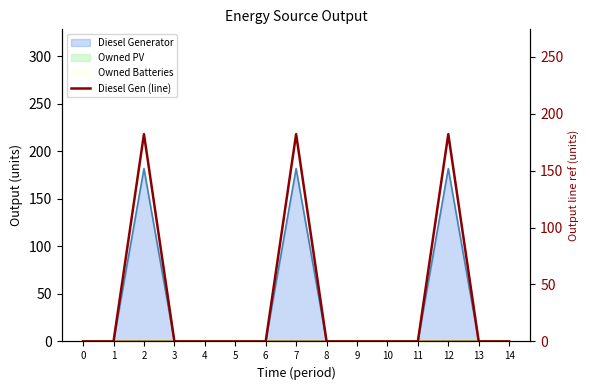

What is the sum of all values?

546